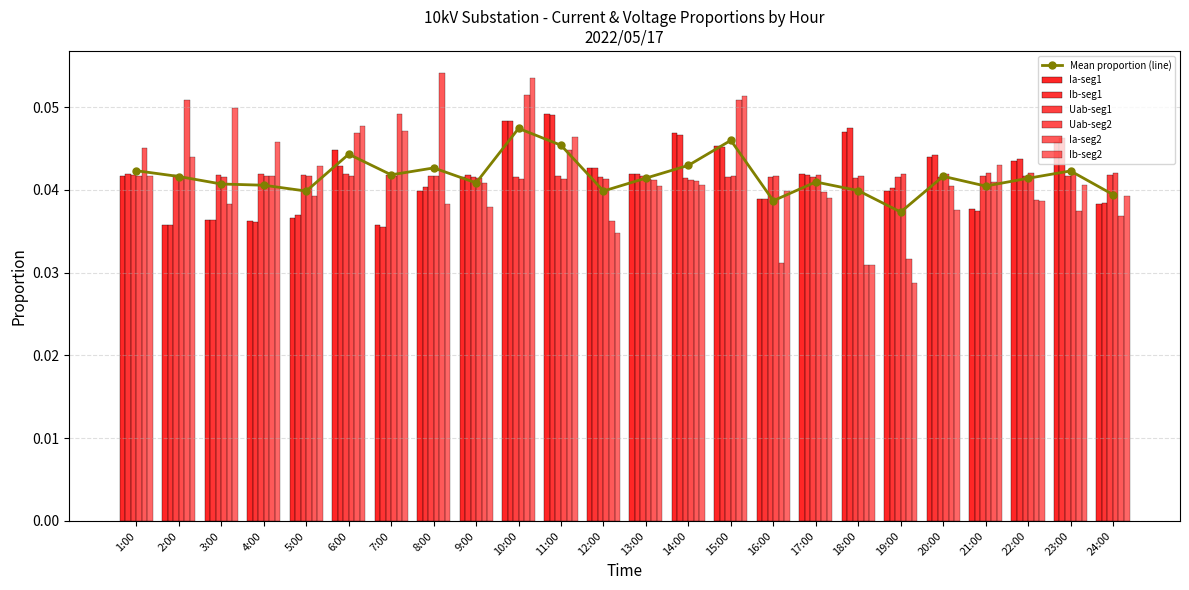

At which label is Uab-seg2 closest to 0?

14:00